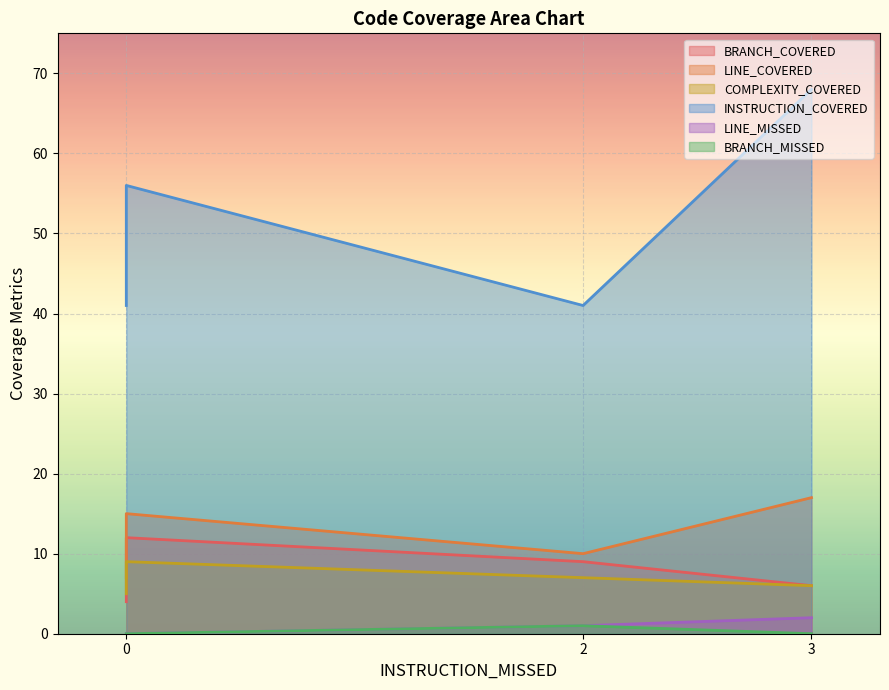

Reading left to right, transcribe all the data shown in this chart.

BRANCH_COVERED: 6	9	12	4
LINE_COVERED: 17	10	15	7
COMPLEXITY_COVERED: 6	7	9	5
INSTRUCTION_COVERED: 68	41	56	41
LINE_MISSED: 2	1	0	0
BRANCH_MISSED: 0	1	0	0